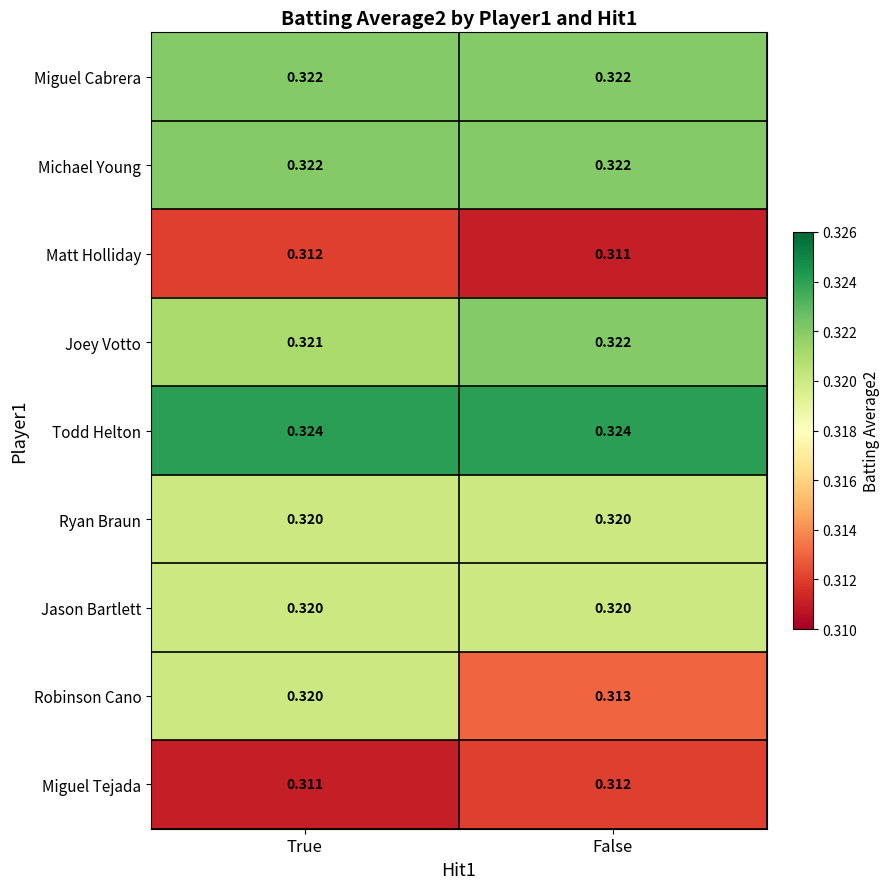

At which label is Matt Holliday closest to 0?

False